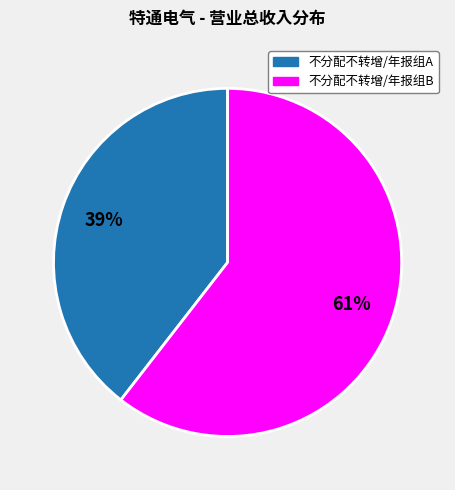

To the nearest percent, what is the average slice percentage?

50%